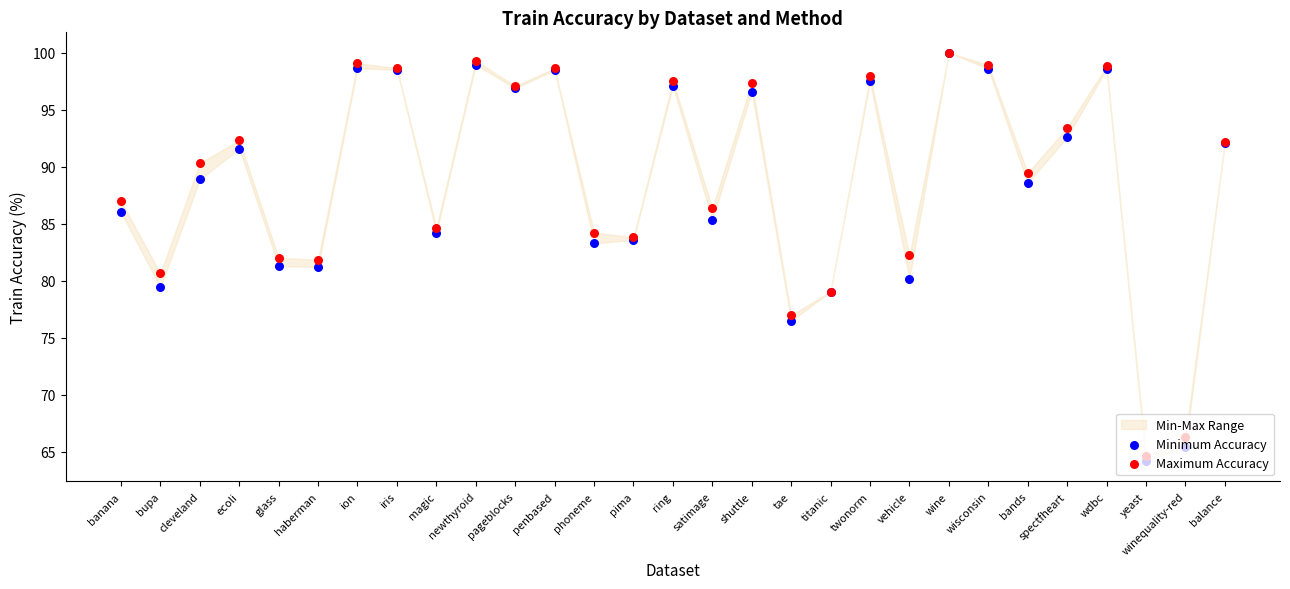

At which category is the sum across all series the highest?

wine